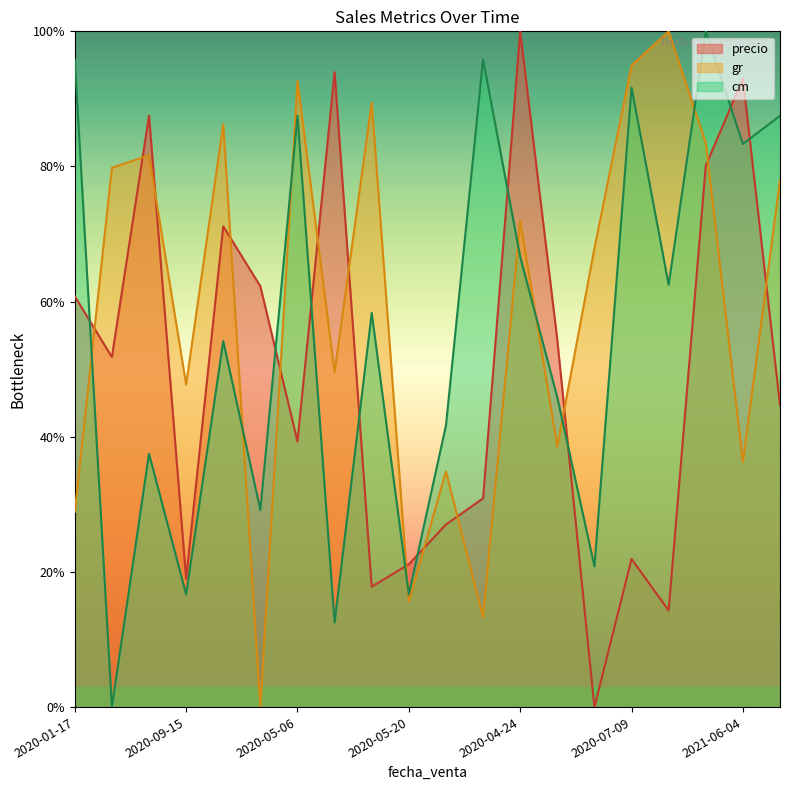

How many data points in cm are above 58?

10